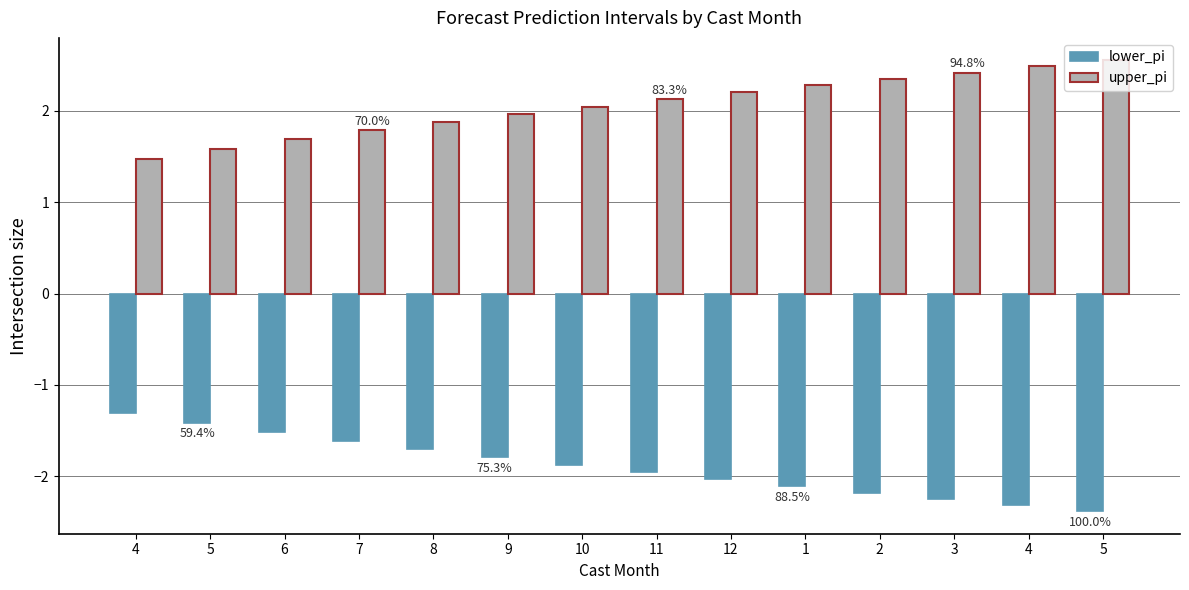

How many distinct data groups are displayed?

2